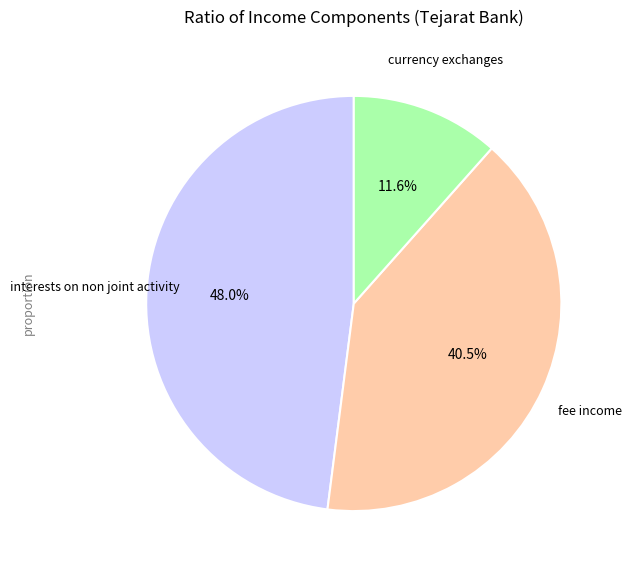

Is there a majority slice in this chart?

No